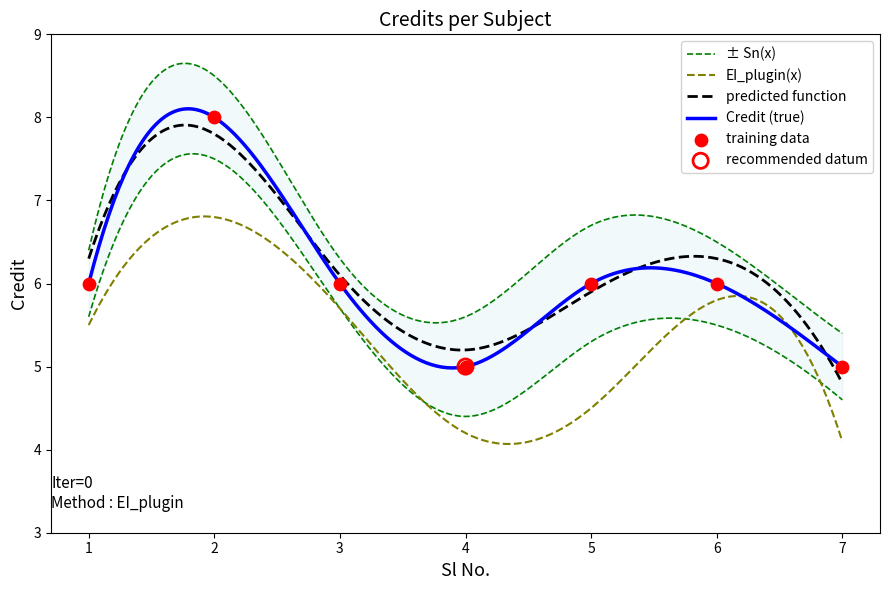

Which has a higher value, 1 or 7?

1